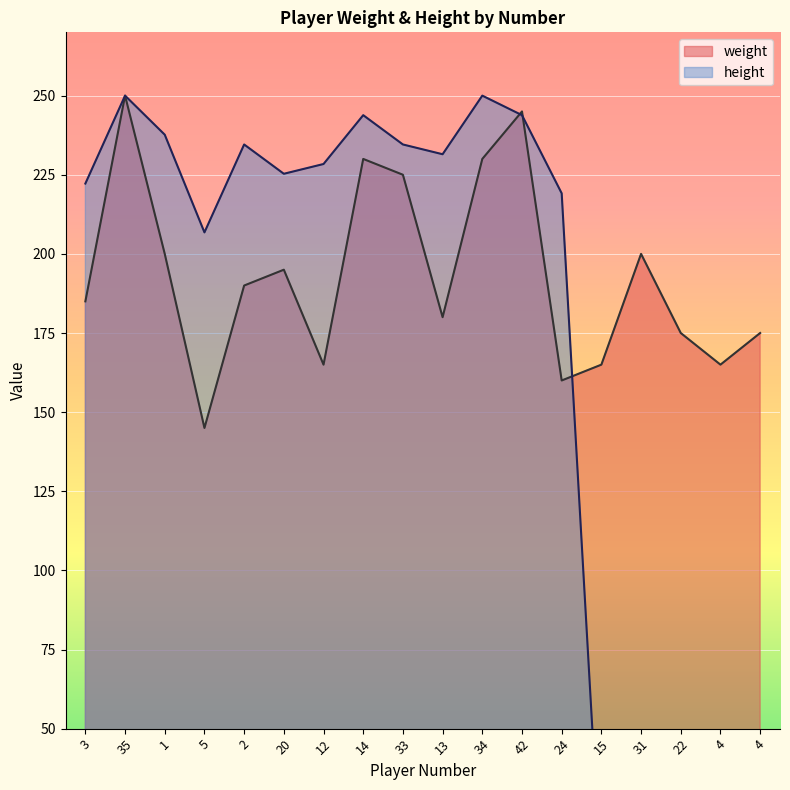

At how many categories does at least one series exceed 168?

16